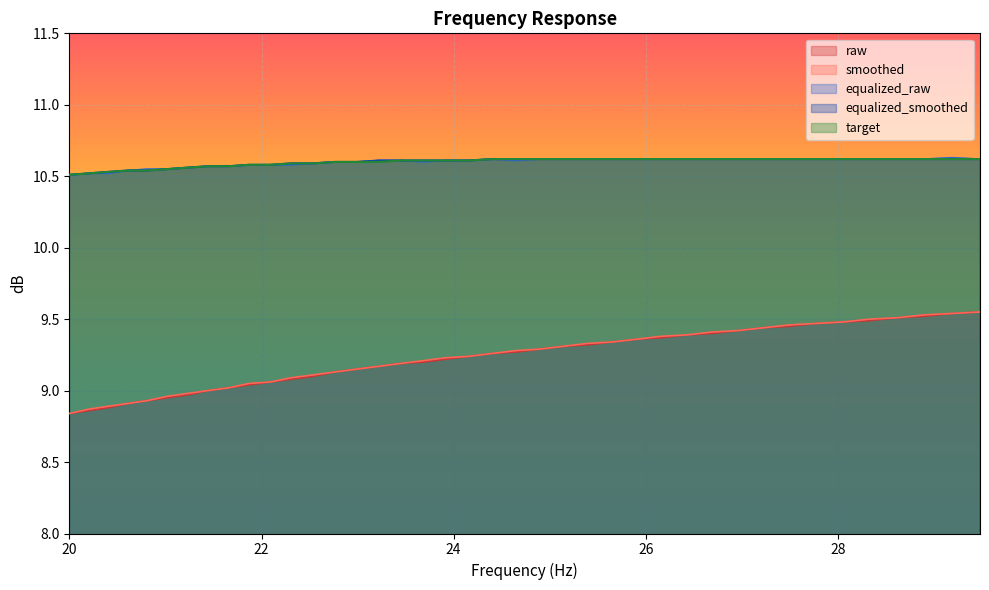

What is the spread (max minus min) of values at 21.87?

1.5